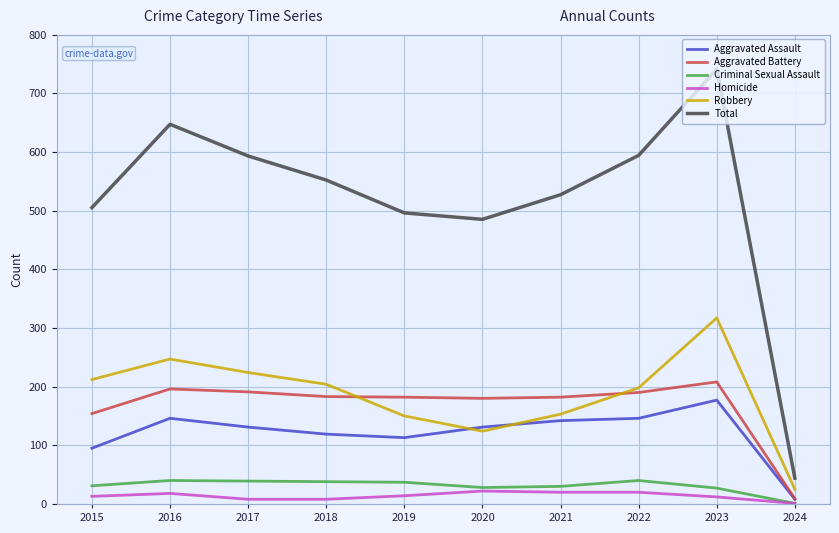

At 2017, list the series in order from largest to smallest.

Total, Robbery, Aggravated Battery, Aggravated Assault, Criminal Sexual Assault, Homicide